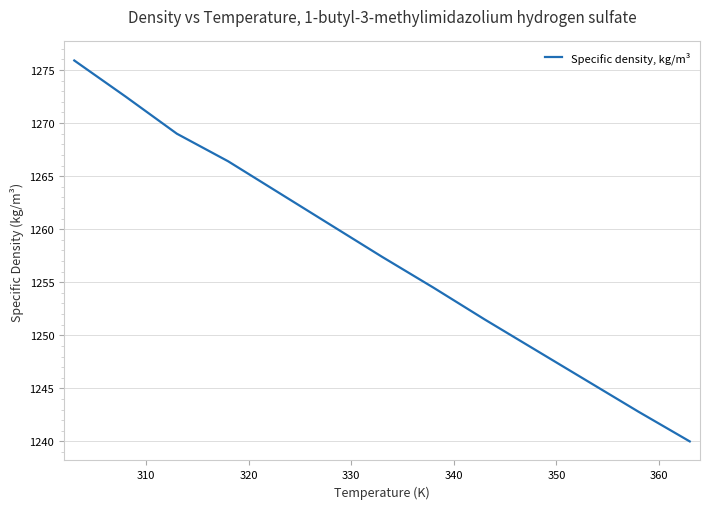

What is the difference between the maximum and minimum values?

35.9